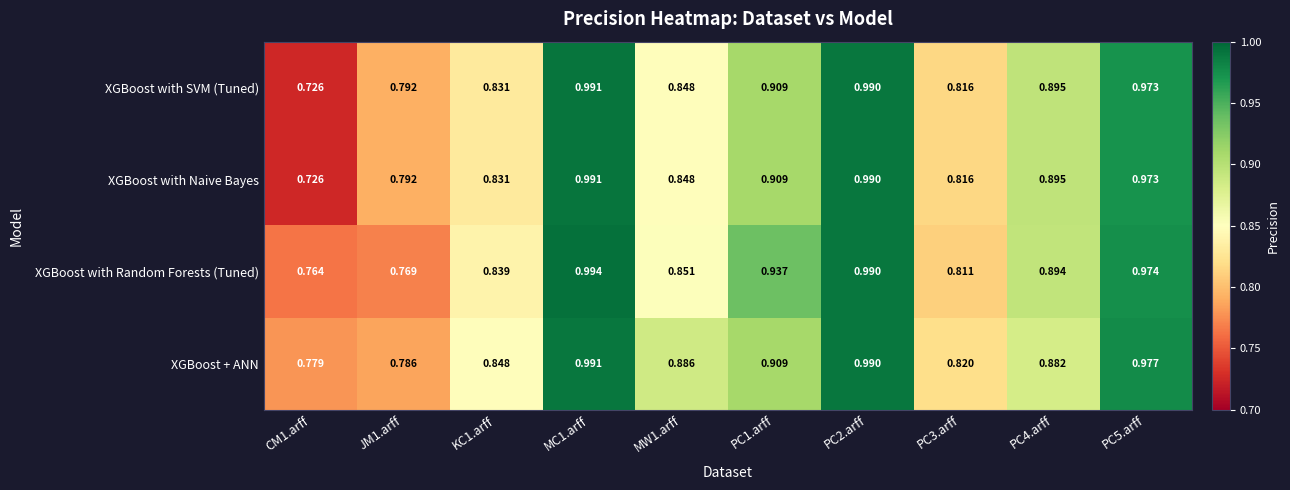

Which series has the largest total across all categories?

XGBoost + ANN